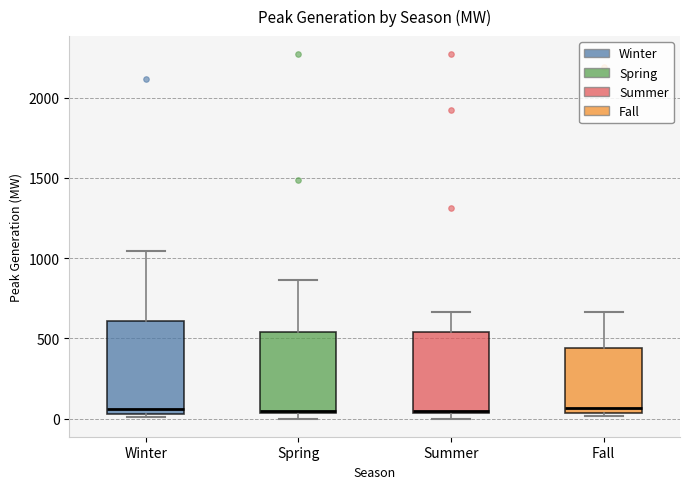

Which box is the tallest, from its lower edge to its upper edge?

Winter